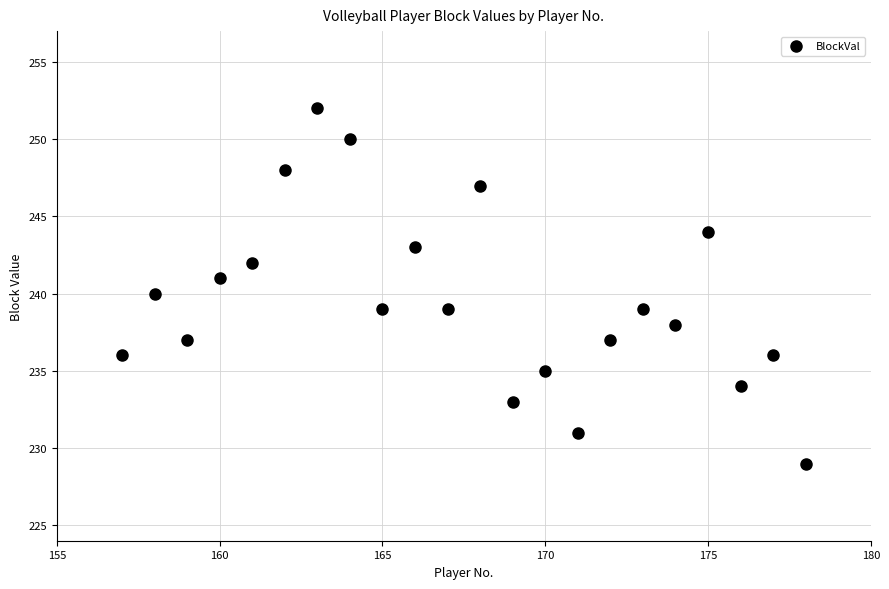

What is the range of Y values (max minus min)?

23